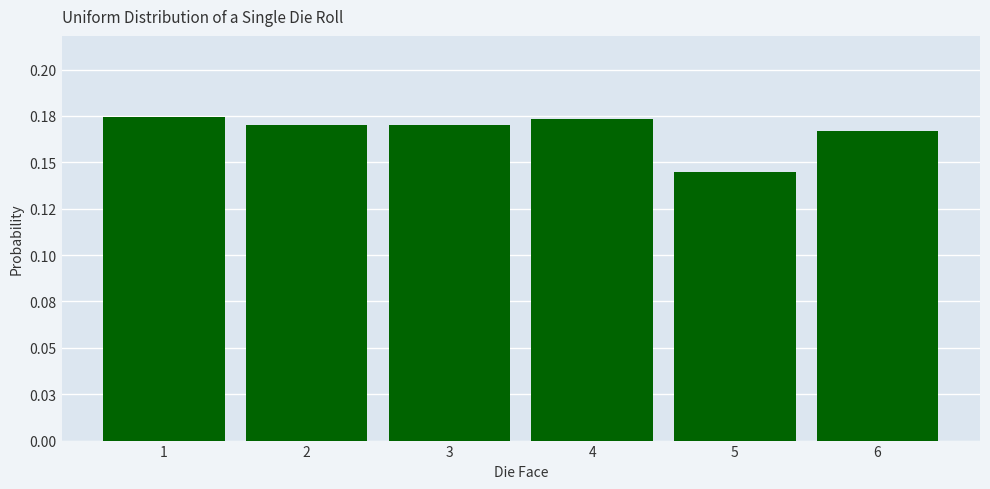

Which has a higher value, 2 or 1?

1